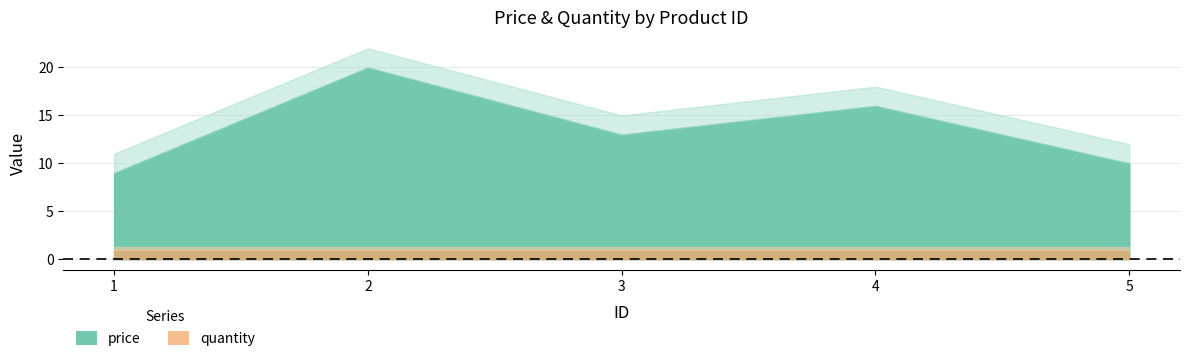

What is the difference between the maximum and second lowest values in the price series?

10